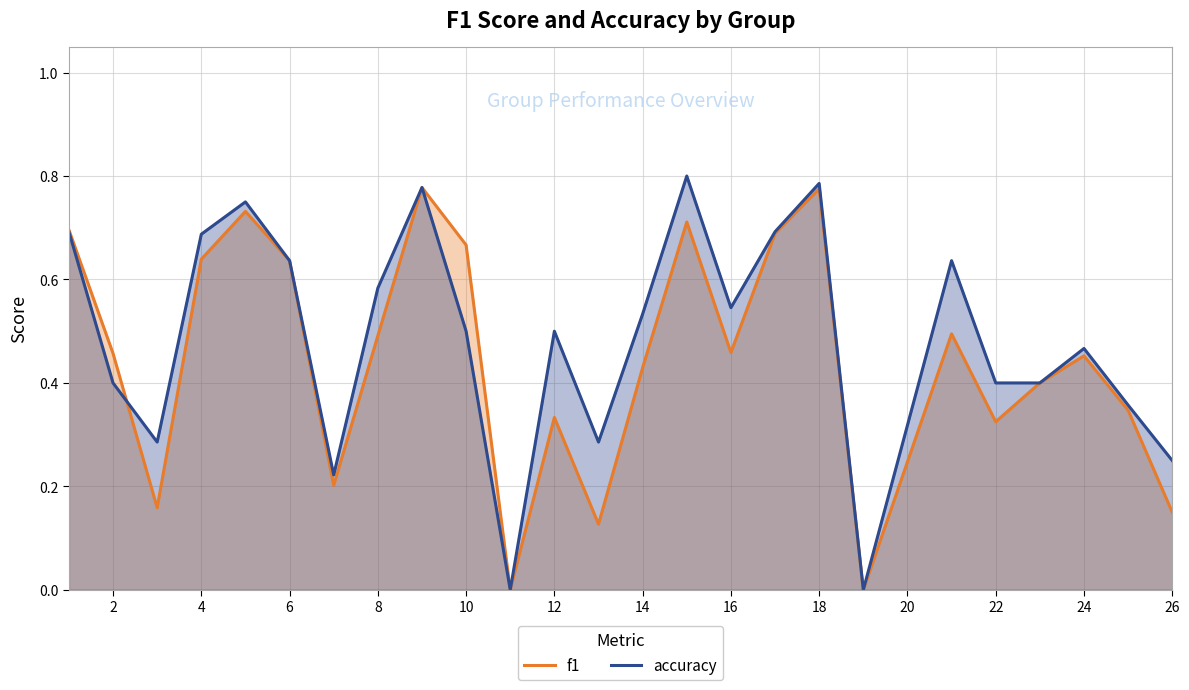

Does the chart display data point markers on the line(s)?

No